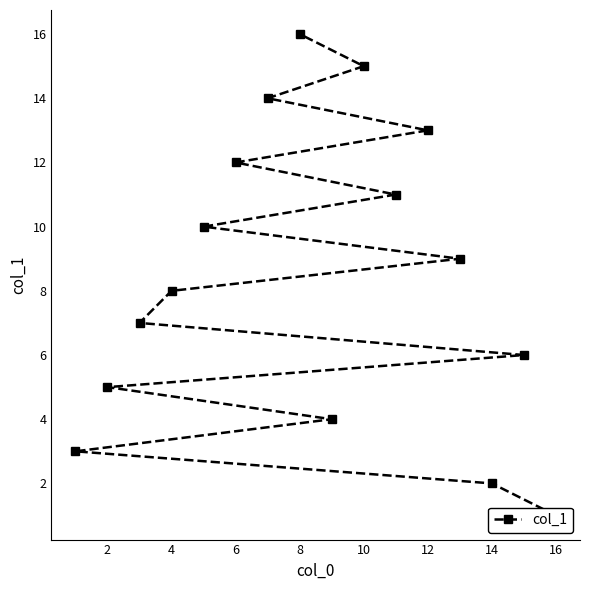

Reading left to right, transcribe all the data shown in this chart.

1	2	3	4	5	6	7	8	9	10	11	12	13	14	15	16